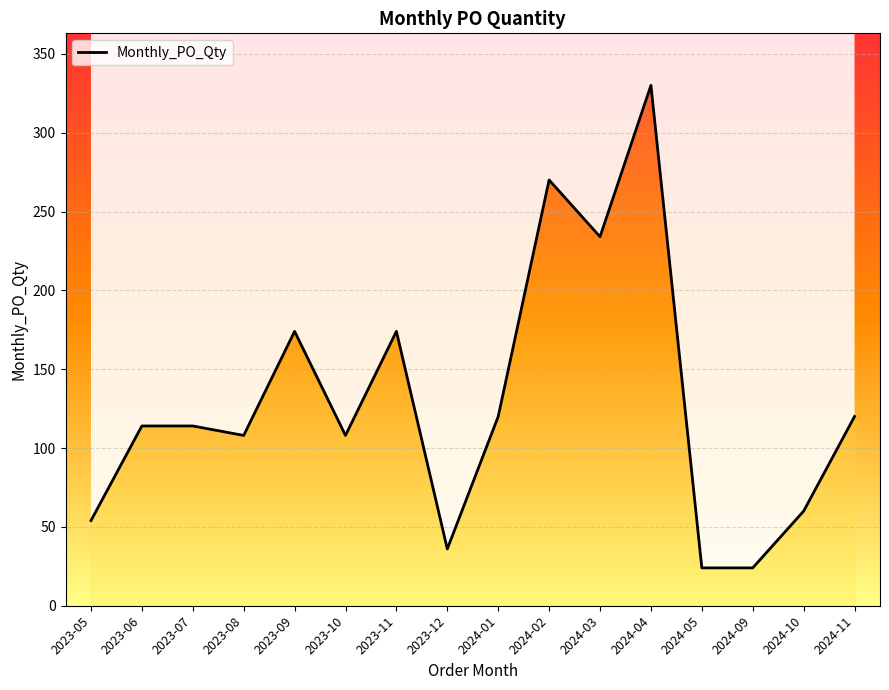

At which label does the data first exceed 114?

2023-09